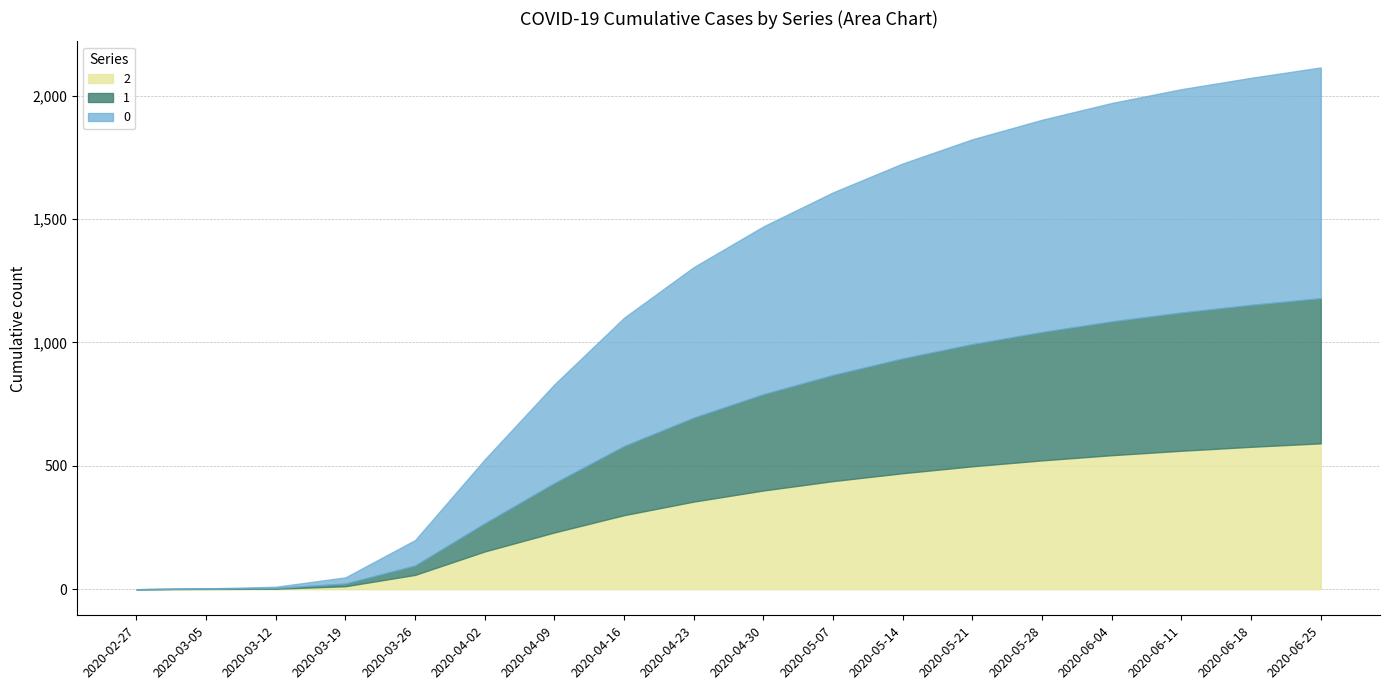

Read the 2 value at 2020-05-21.

498